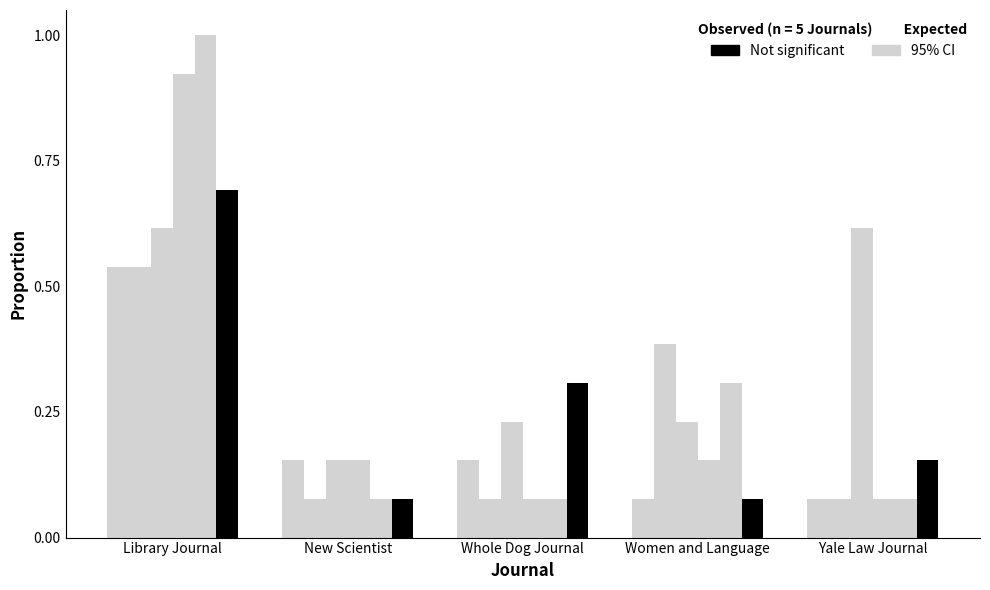

What position from the right is Women and Language?

2